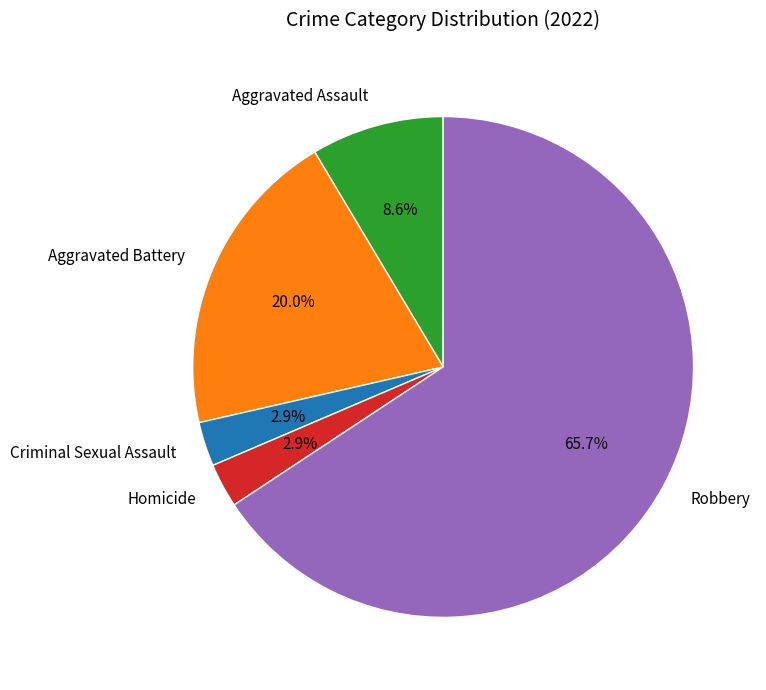

How much of the chart is everything except Criminal Sexual Assault?

97.1%